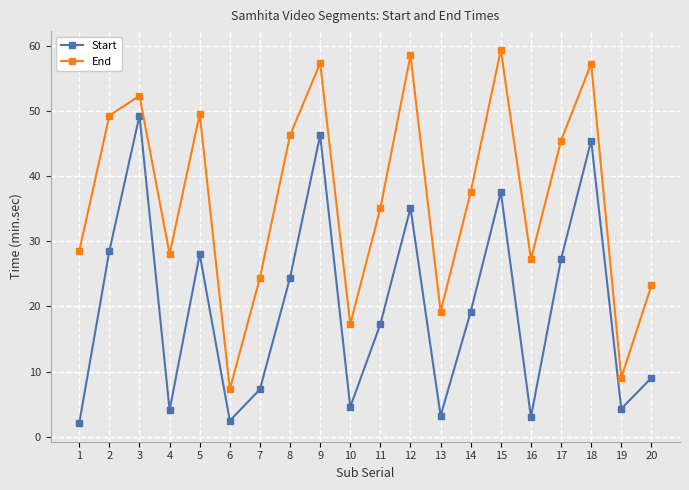

List the series in order of their overall mean, lowest first.

Start, End